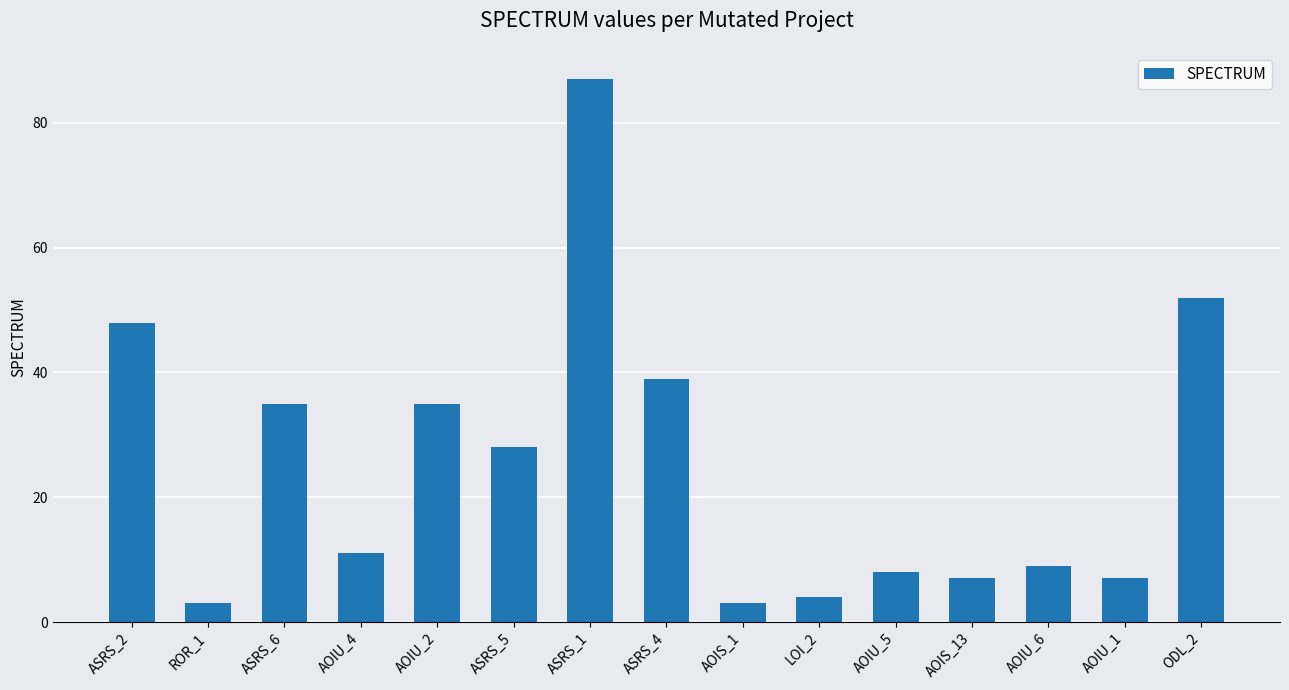

Which label corresponds to the largest value in the chart?

ASRS_1